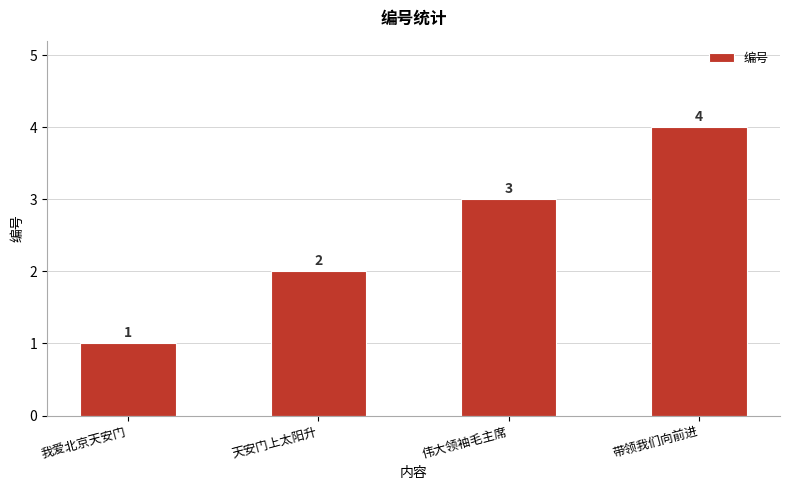

Rank the categories by value from highest to lowest.

带领我们向前进, 伟大领袖毛主席, 天安门上太阳升, 我爱北京天安门